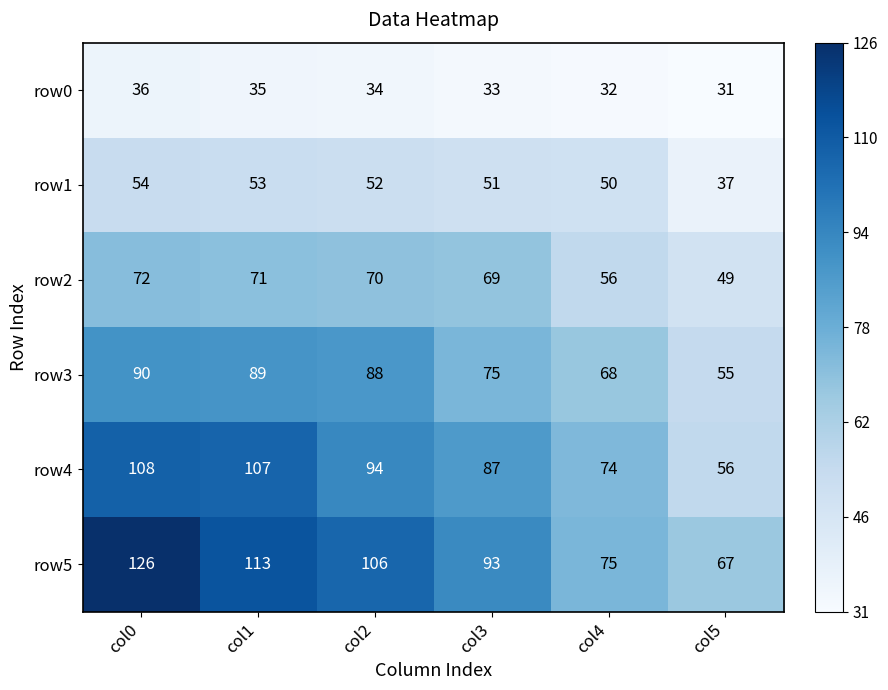

How many row5 values are between 75 and 113?

4